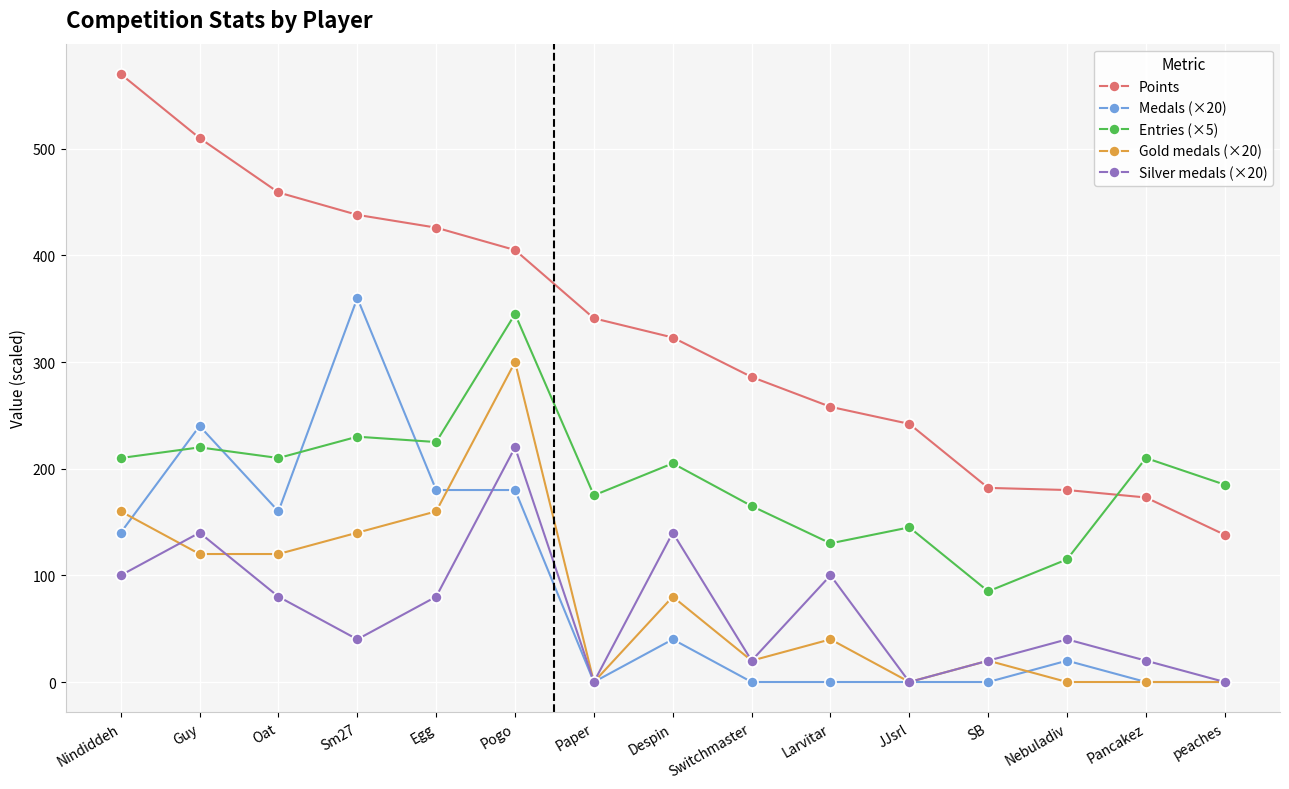

What is the total value across all series at Egg?

1071